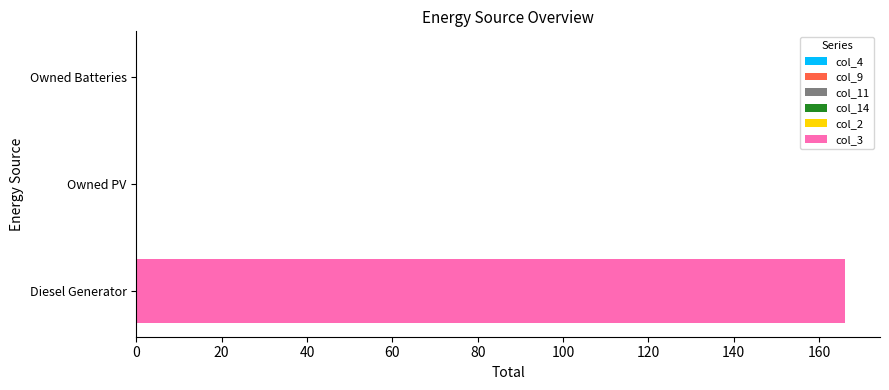

True or false: the data shows 0.0 at Owned Batteries.

True